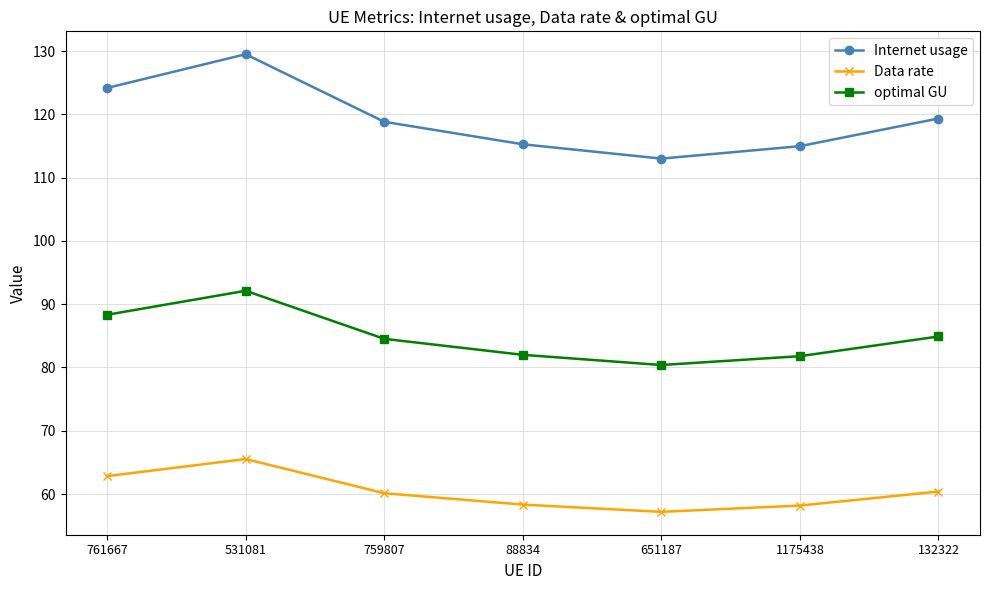

What is the sum of the Internet usage values at 88834 and 132322?

234.6